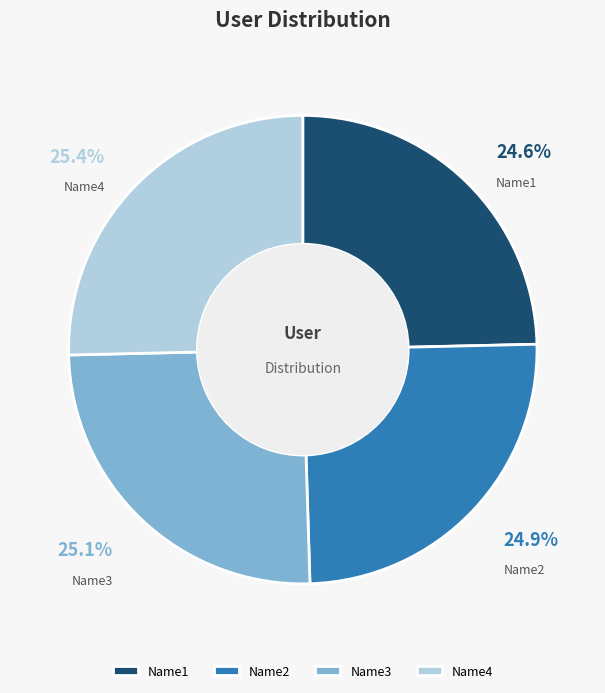

To the nearest percent, what percentage of the pie is Name2?

25%